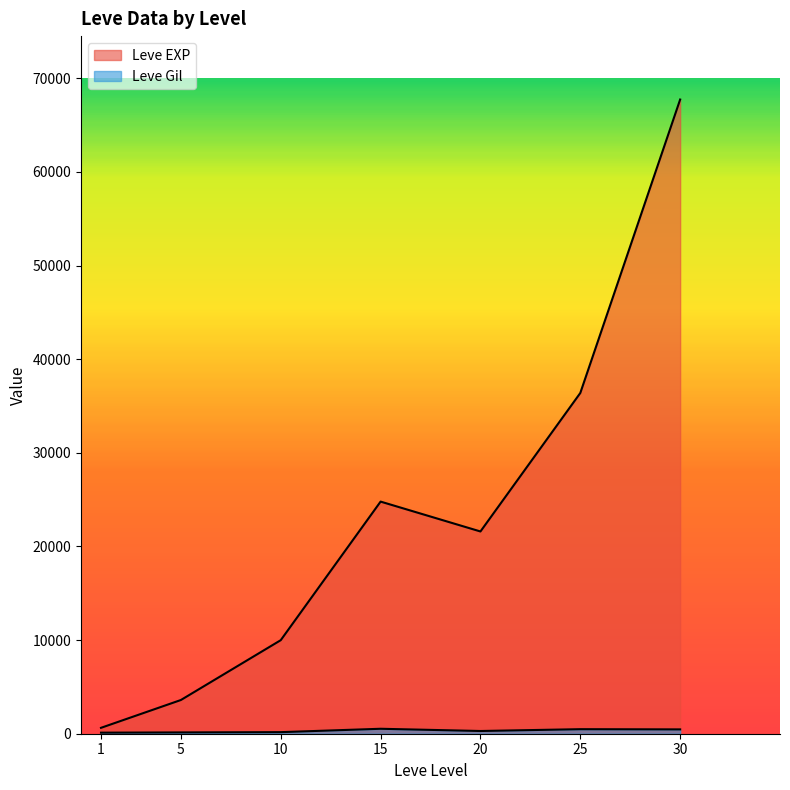

True or false: Leve Gil has more than 1 points higher than both neighbors.

True